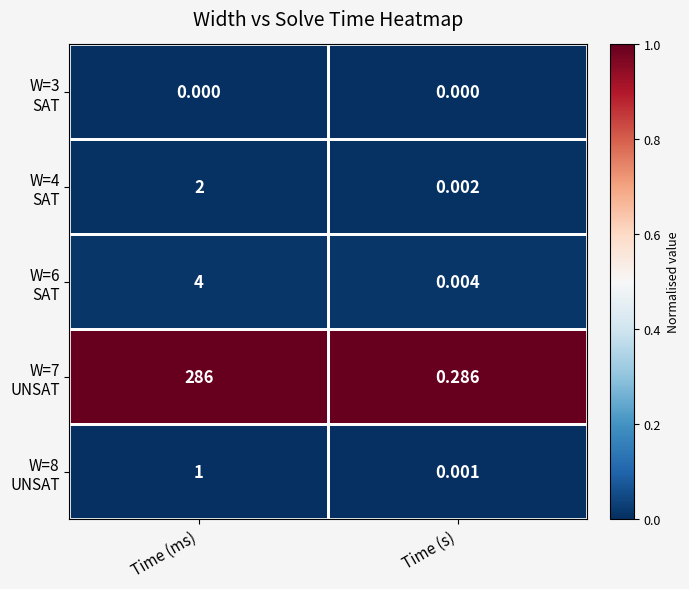

At which category is the sum across all series the highest?

Time (ms)